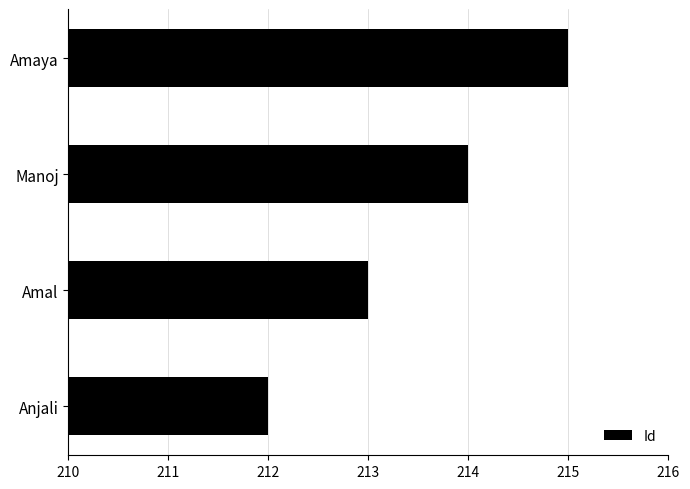

Count the number of categories in the chart.

4